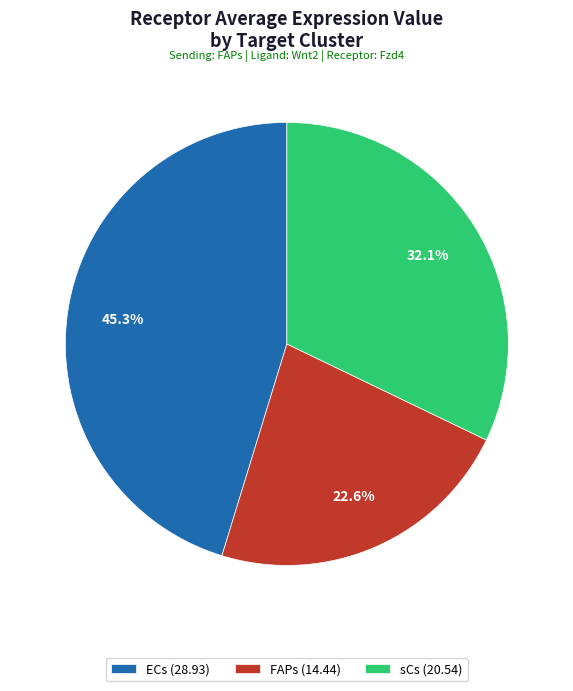

To the nearest percent, what is the average slice percentage?

33%